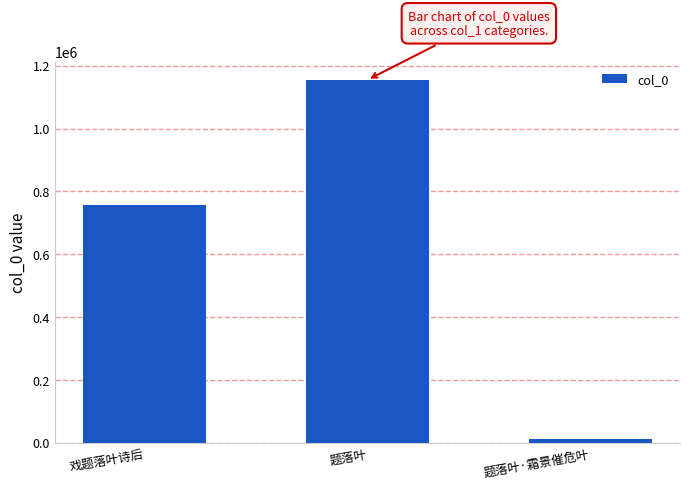

Which category has the lowest value across all series?

题落叶·霜景催危叶